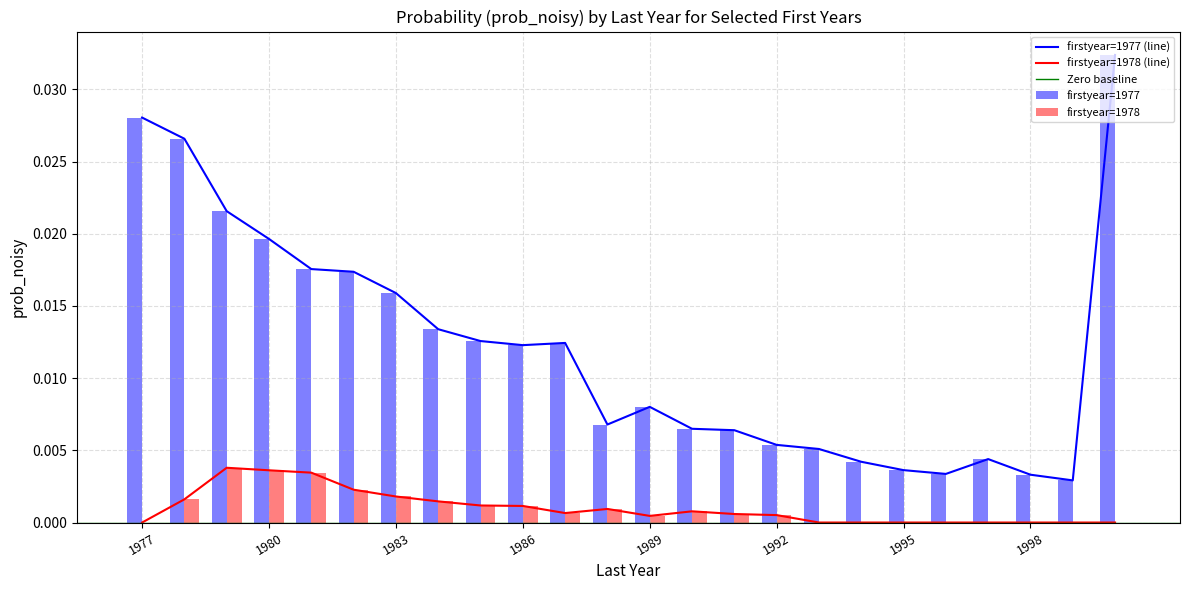

List the labels in order of 1977 value, smallest first.

1999, 1998, 1996, 1995, 1994, 1997, 1993, 1992, 1991, 1990, 1988, 1989, 1986, 1987, 1985, 1984, 1983, 1982, 1981, 1980, 1979, 1978, 1977, 2000